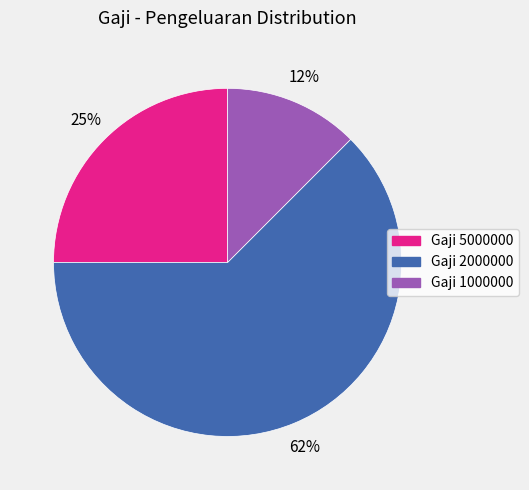

Does any single category account for the majority?

Yes